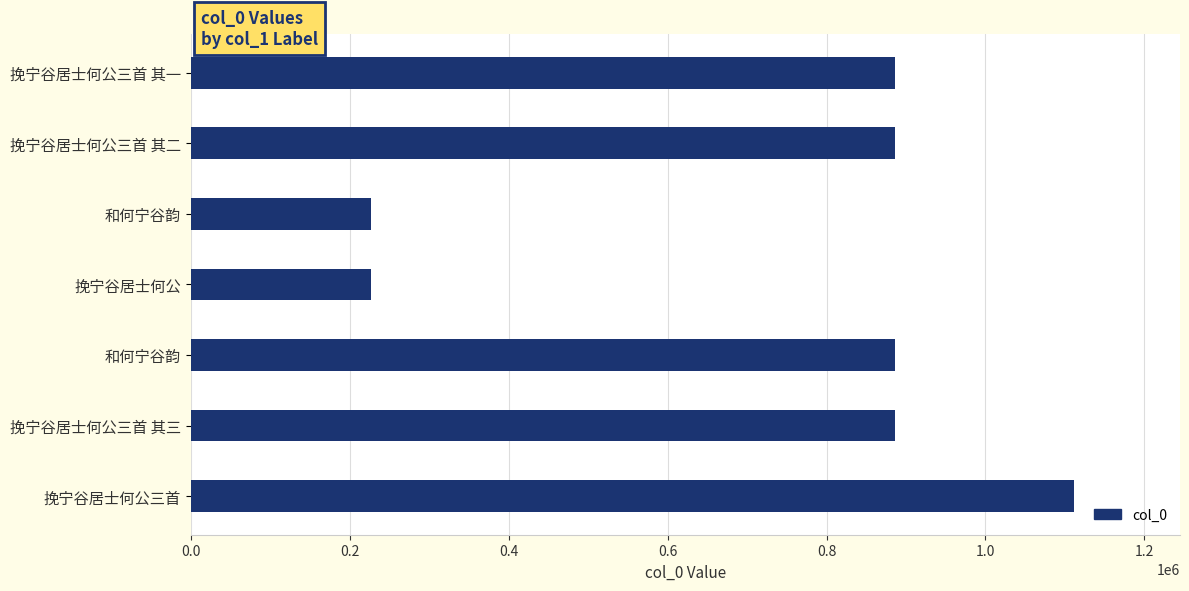

How many categories are shown in the chart?

7